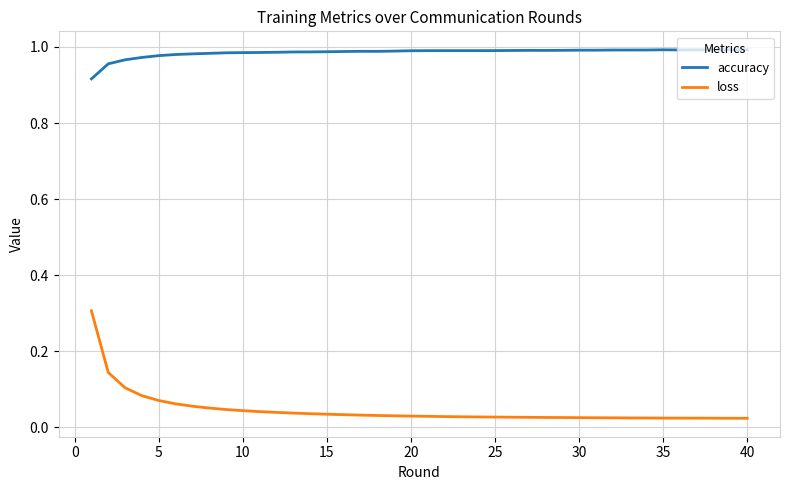

What is the highest value of the loss series?

0.3